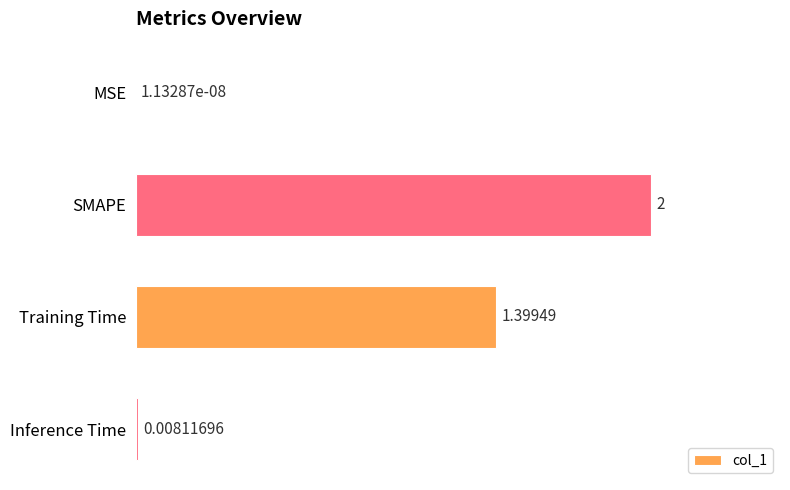

Which label corresponds to the largest value in the chart?

SMAPE